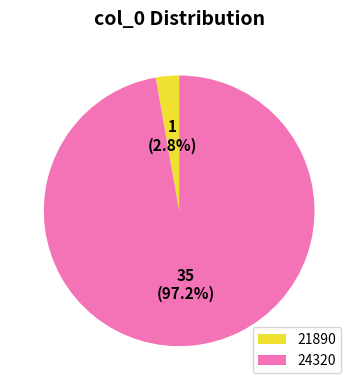

How many segments does this pie chart have?

2